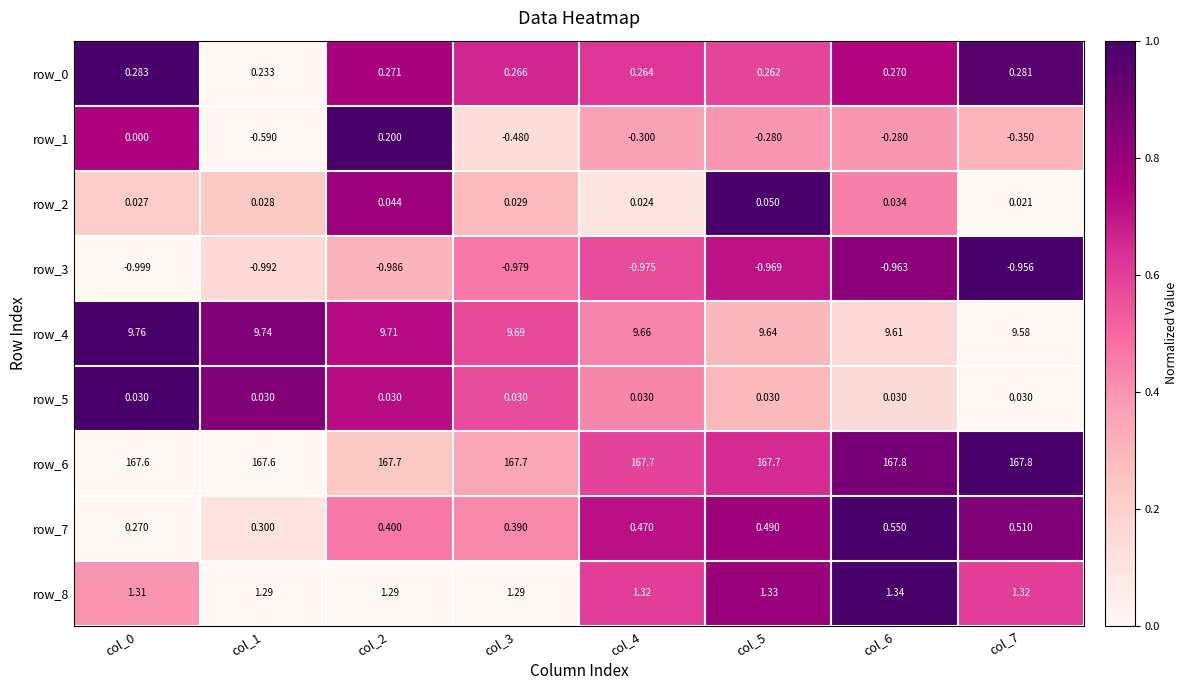

Is the value of row_4 at col_5 greater than the value of row_0 at col_5?

Yes